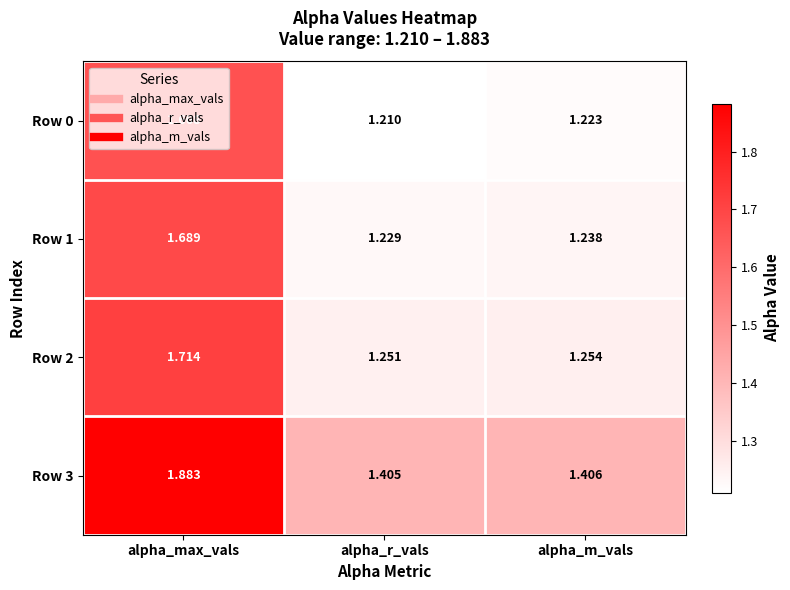

At which category is the sum across all series the highest?

alpha_max_vals